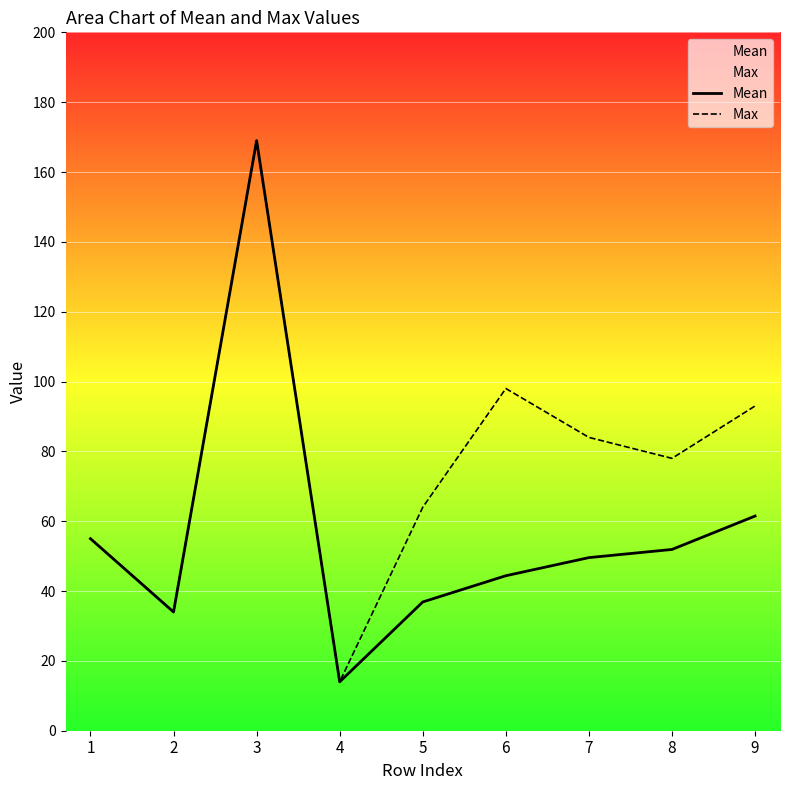

The Max series shows 20.8 at 5. True or false?

False